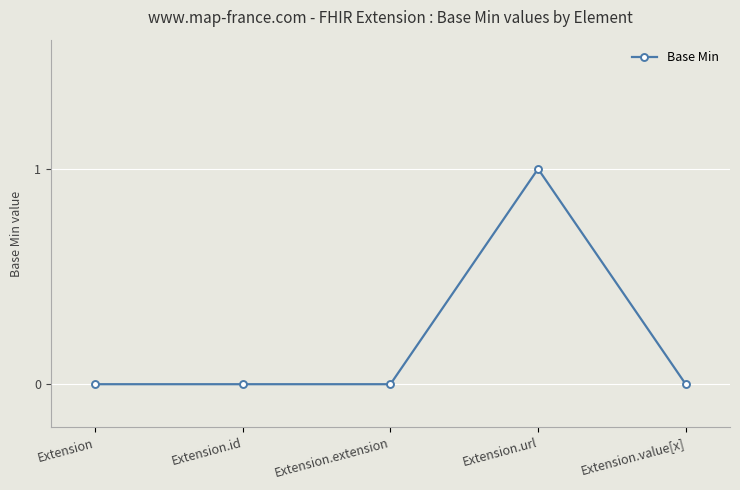

Which label corresponds to the largest value in the chart?

Extension.url